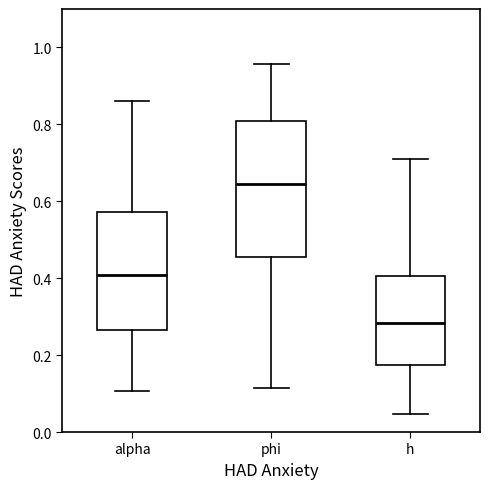

Where is the lower edge of the box for h on the y-axis? The values are not printed on the chart, so give them approximately, as read against the axis.

0.18